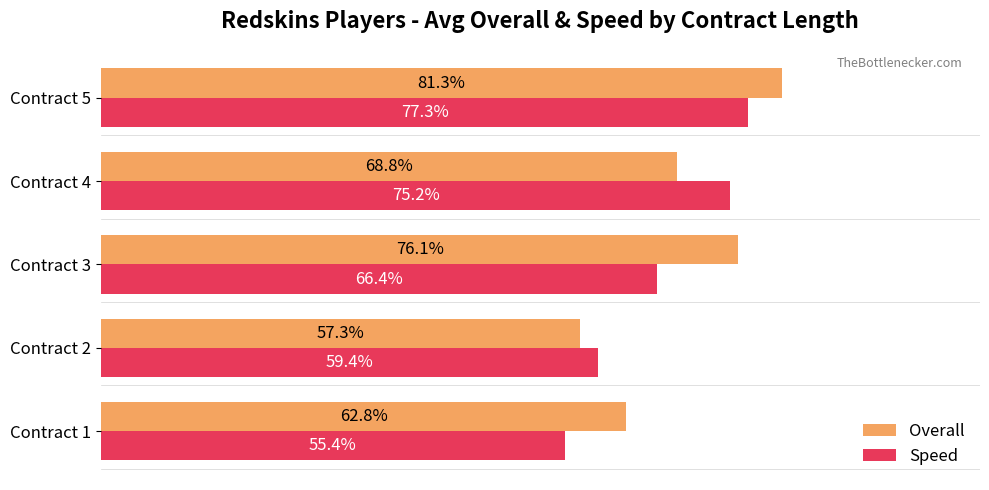

Rank the categories by Speed value from lowest to highest.

Contract 1, Contract 2, Contract 3, Contract 4, Contract 5